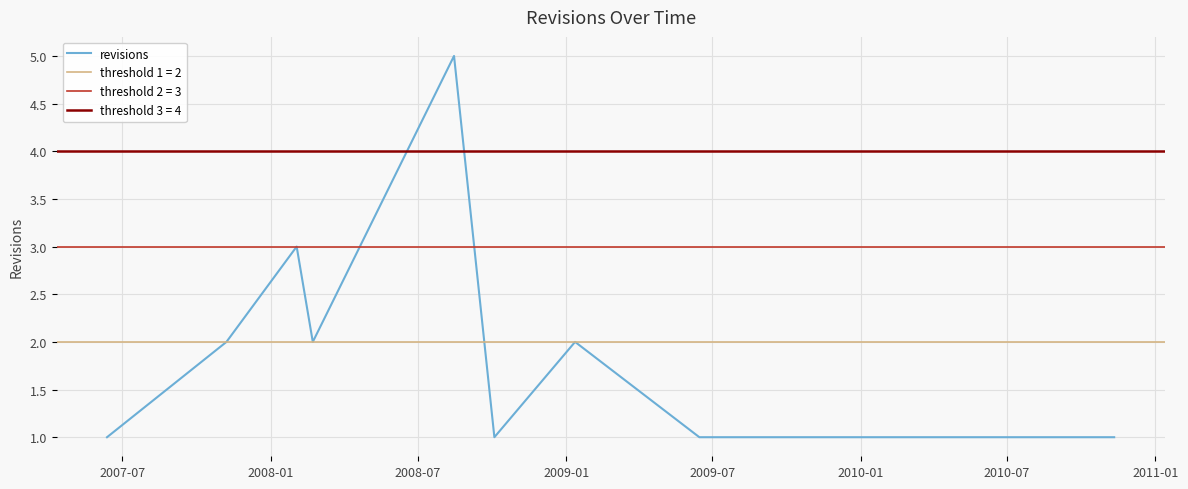

How many interior local peaks (higher than both neighbors) does the data have?

3